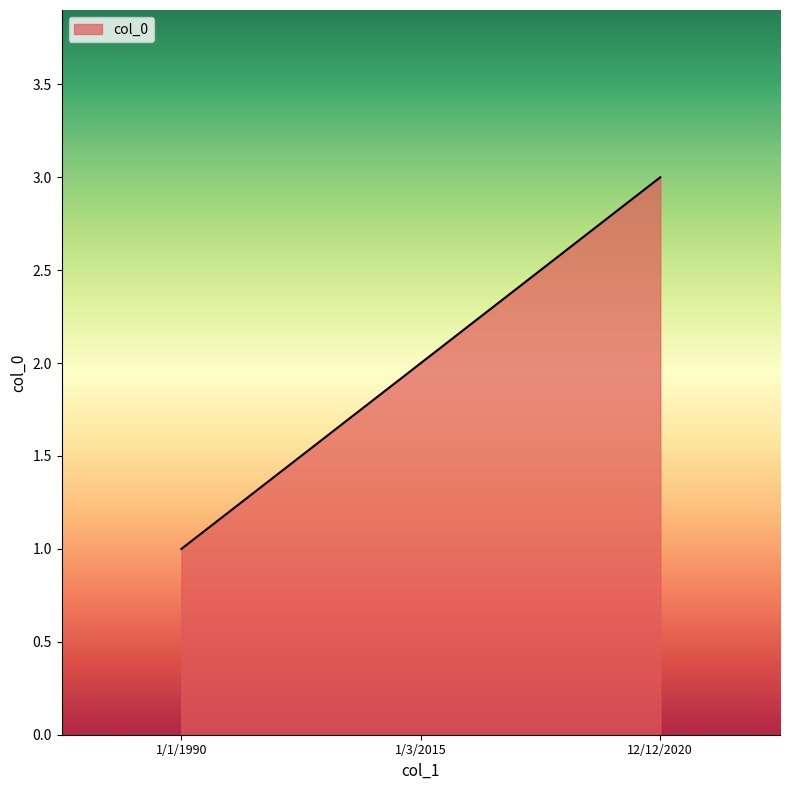

What is the maximum value shown in the chart?

3